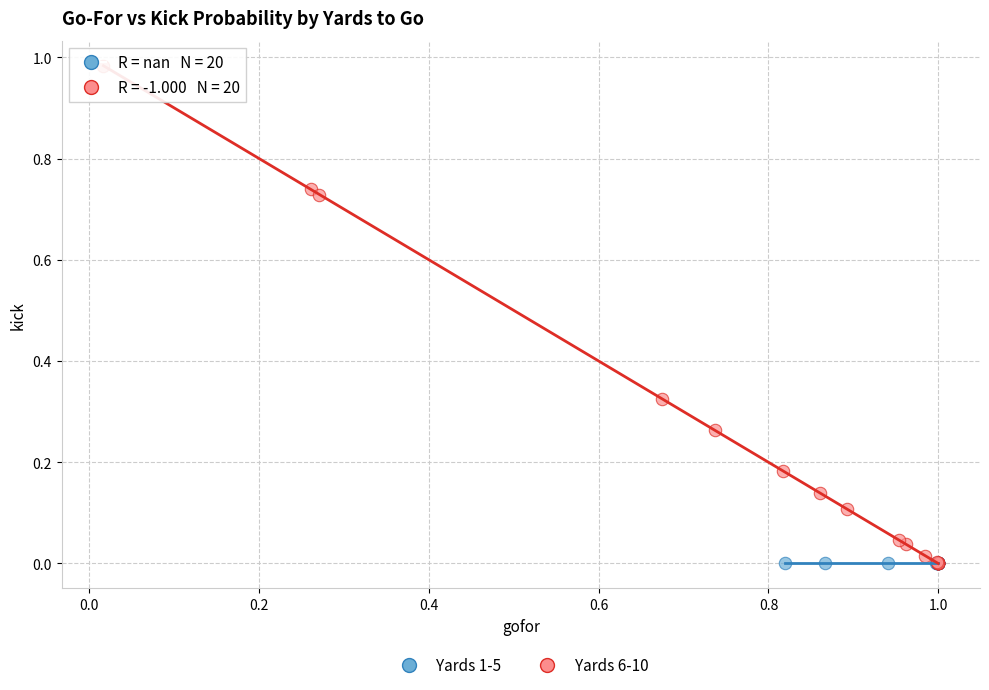

Which series reaches the maximum Y coordinate?

Yards 6-10